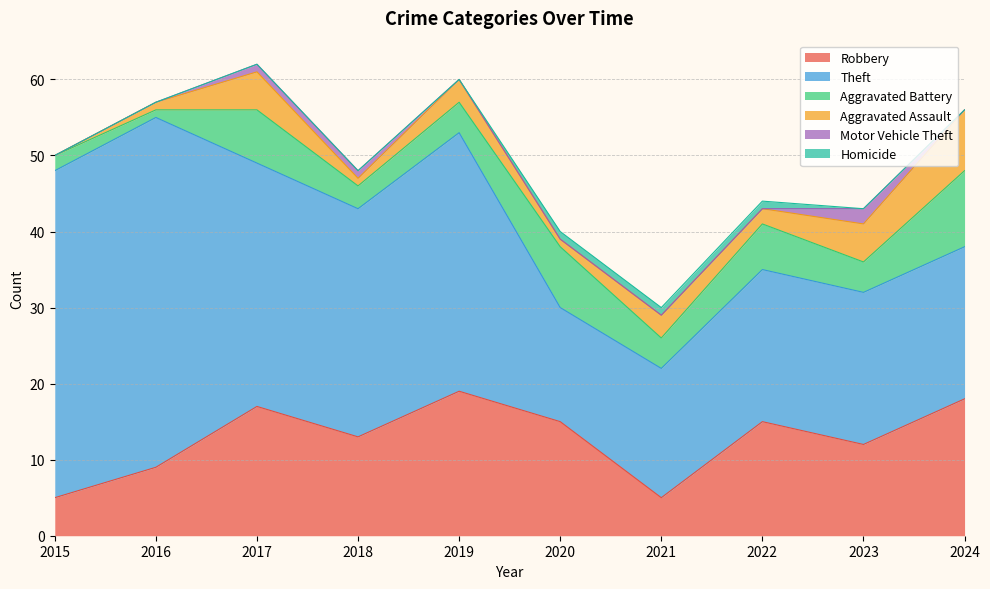

Which category has the highest value across all series?

2016